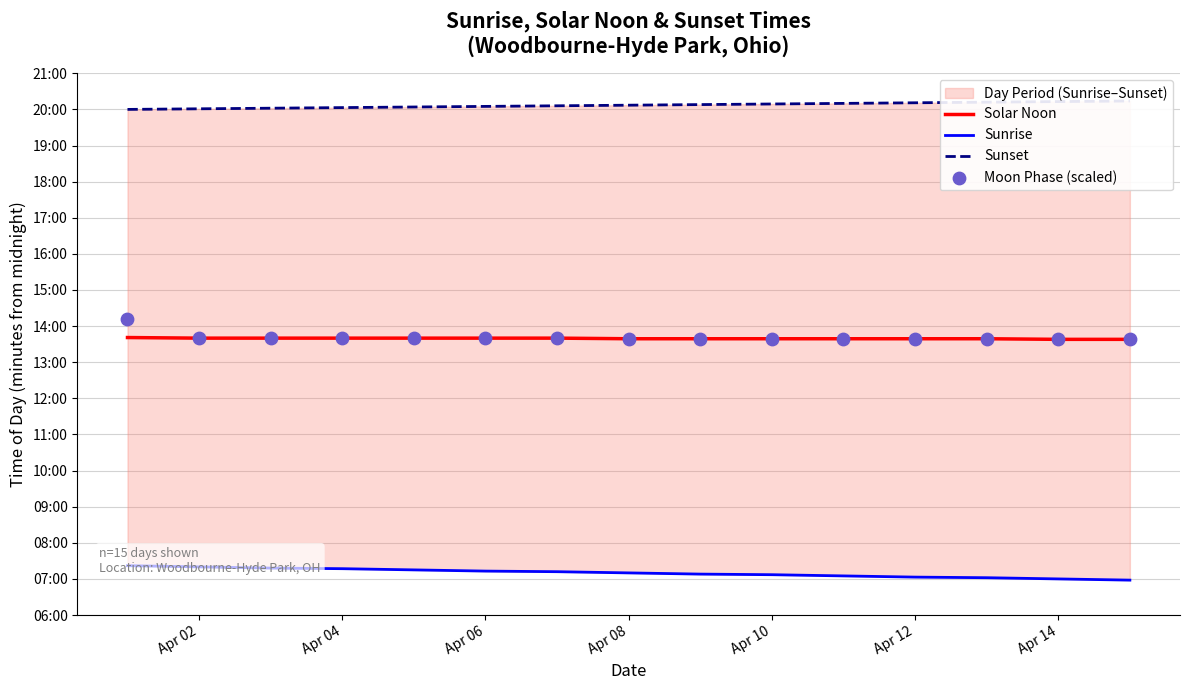

Which series has the largest total across all categories?

Sunset